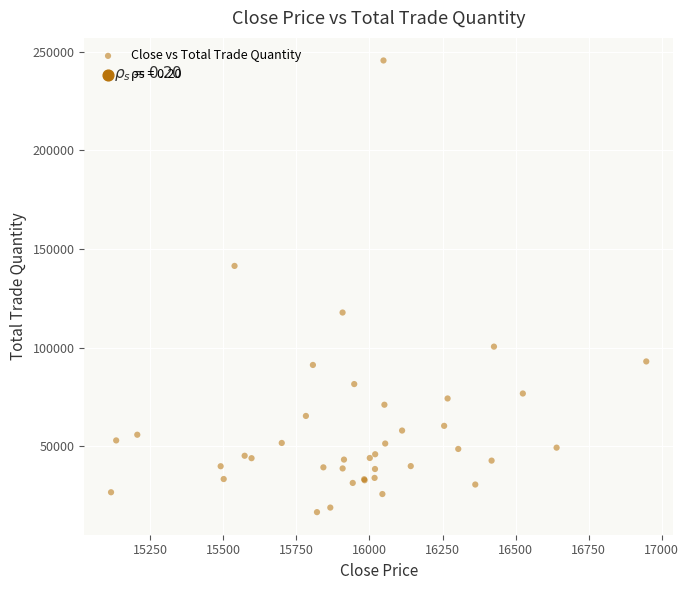

What Y value in the scatter plot is closest to 131077?

141418